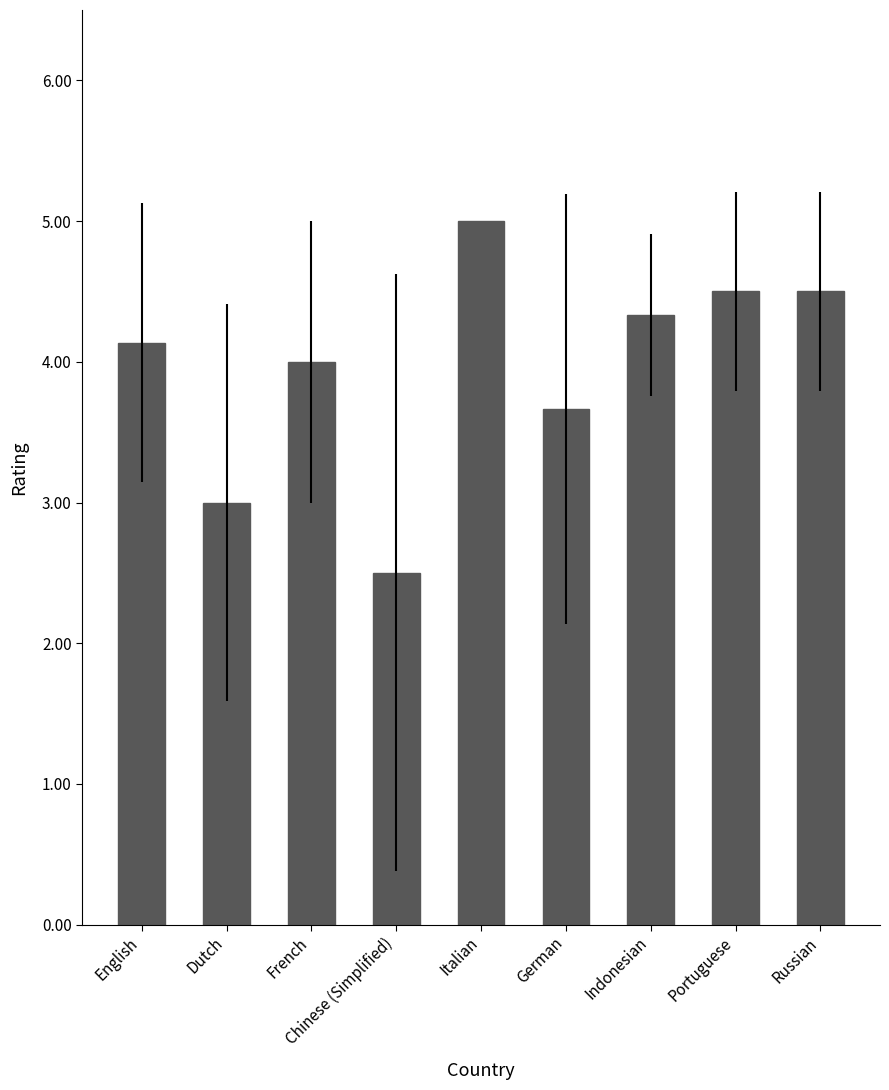

Reading right to left, list all the values displayed in this chart.

4.5	4.5	4.3	3.7	5.0	2.5	4.0	3.0	4.1